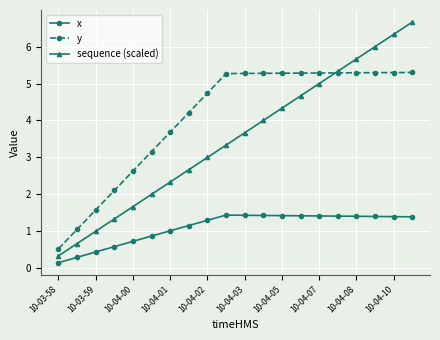

Which series has the largest total across all categories?

y